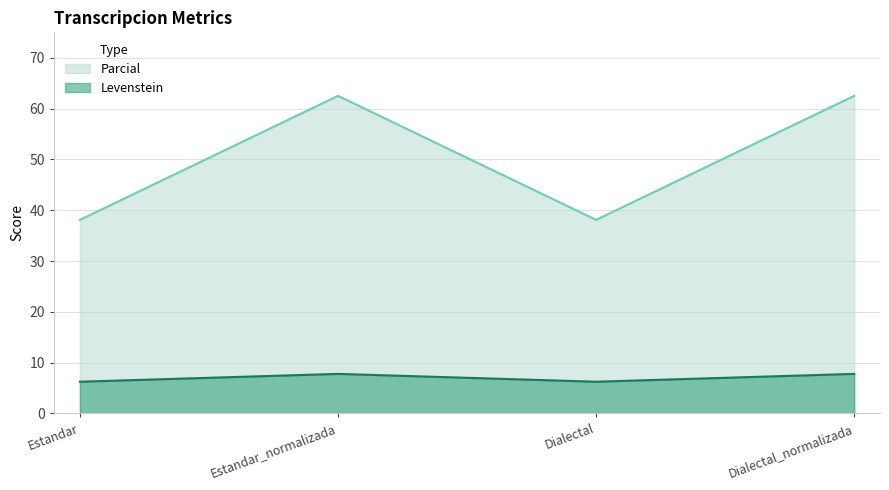

What is the total value across all series at Dialectal?

44.3